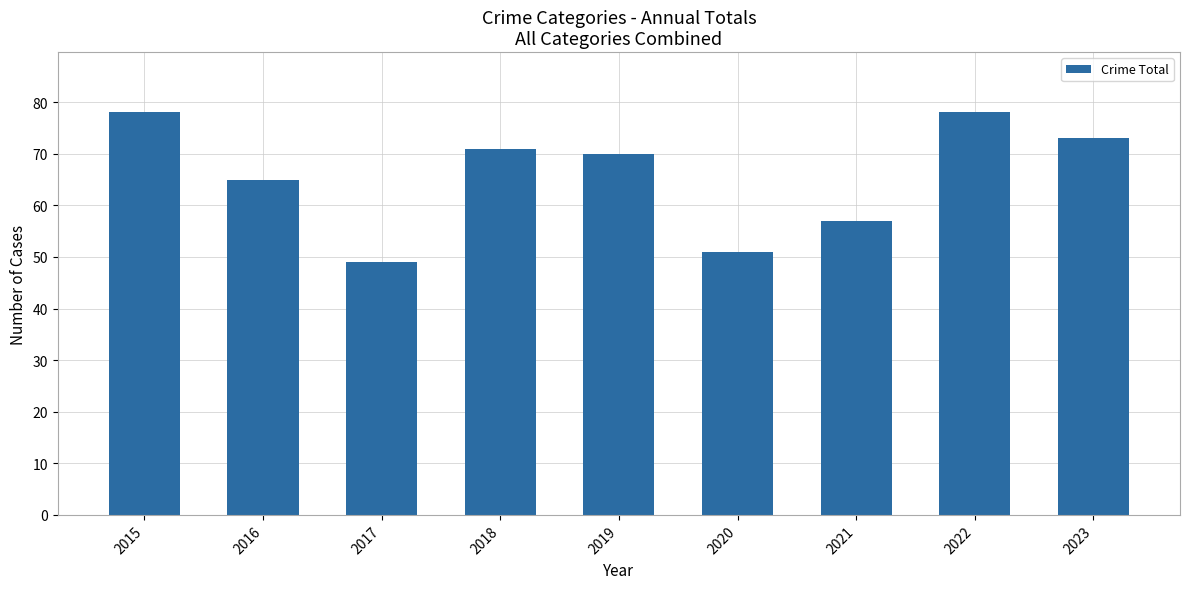

Are the bars grouped side by side (vs. stacked)?

No